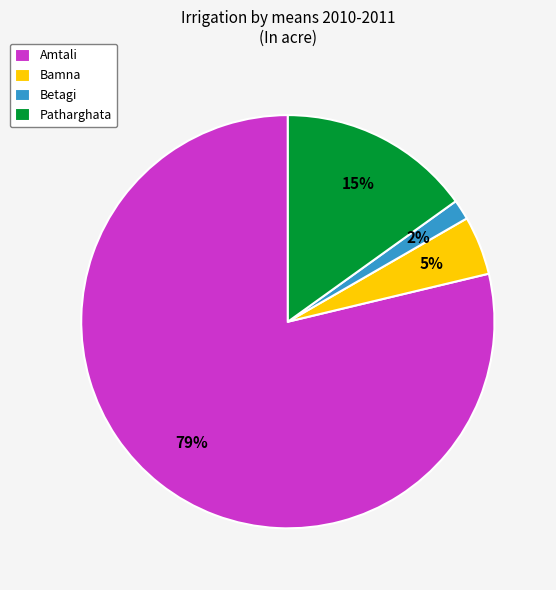

Is there a majority slice in this chart?

Yes